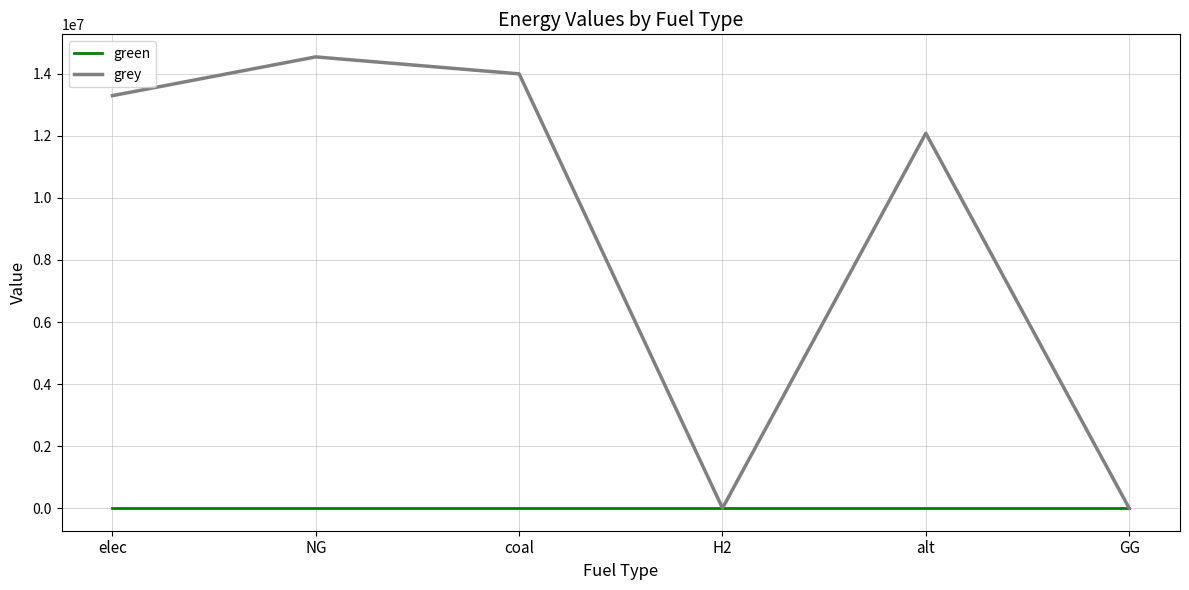

Is the value of green at elec greater than the value of grey at alt?

No